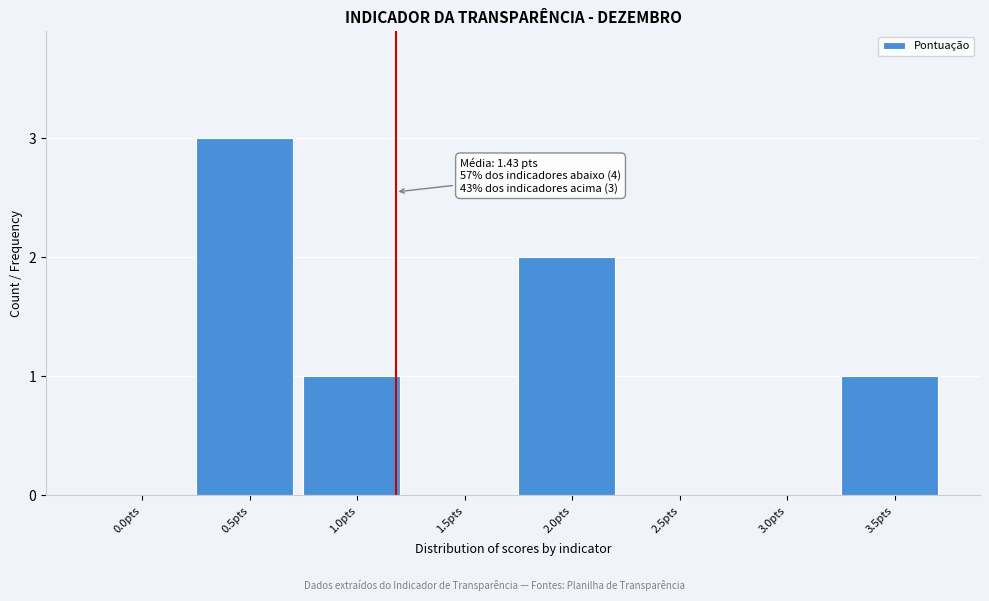

Reading left to right, extract all data points from this chart.

0.0pts=0	0.5pts=3	1.0pts=1	1.5pts=0	2.0pts=2	2.5pts=0	3.0pts=0	3.5pts=1